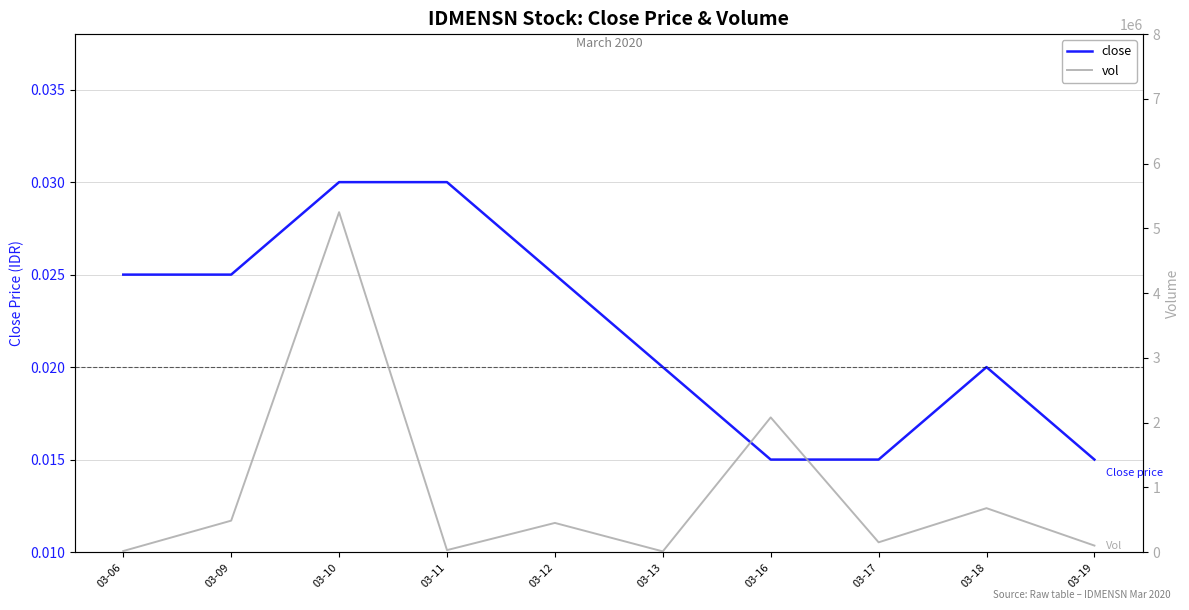

True or false: vol and close intersect in this chart.

False